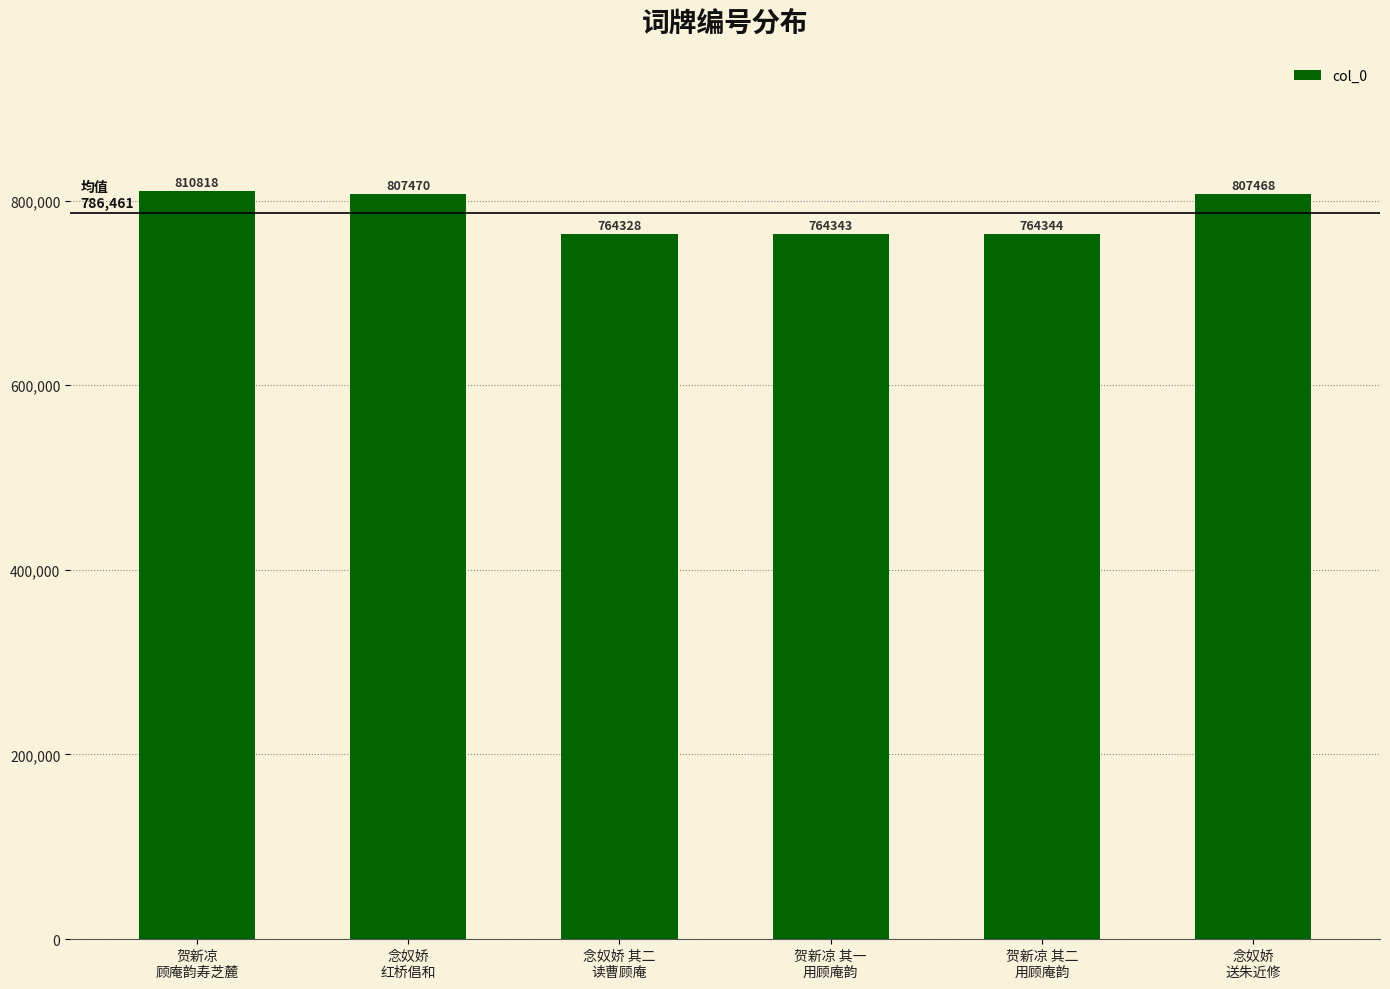

Where is the data nearest to the value 787573?

念奴娇
送朱近修